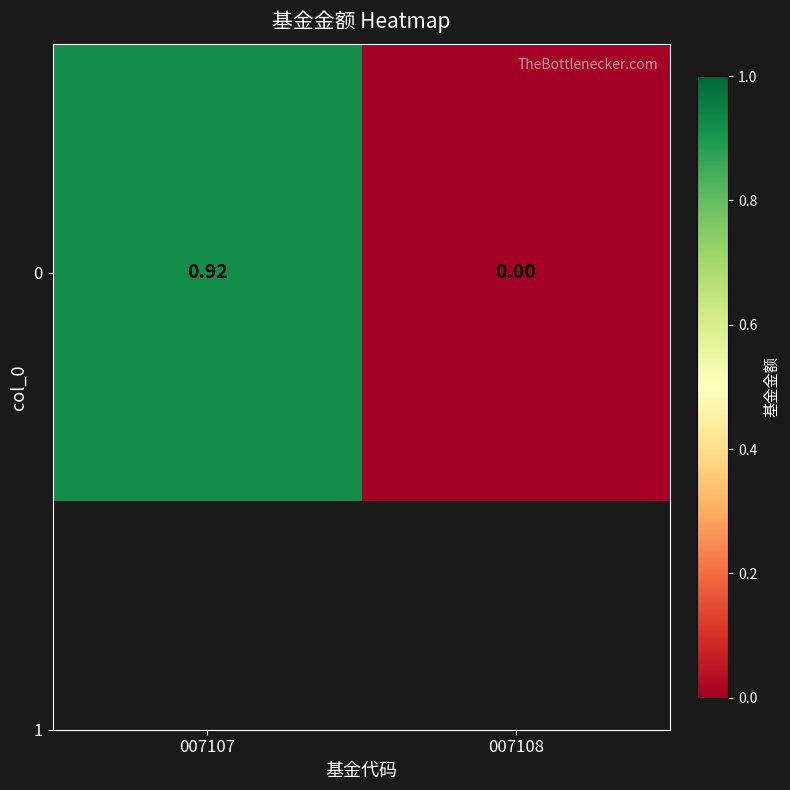

Rank the categories by value from highest to lowest.

007107, 007108